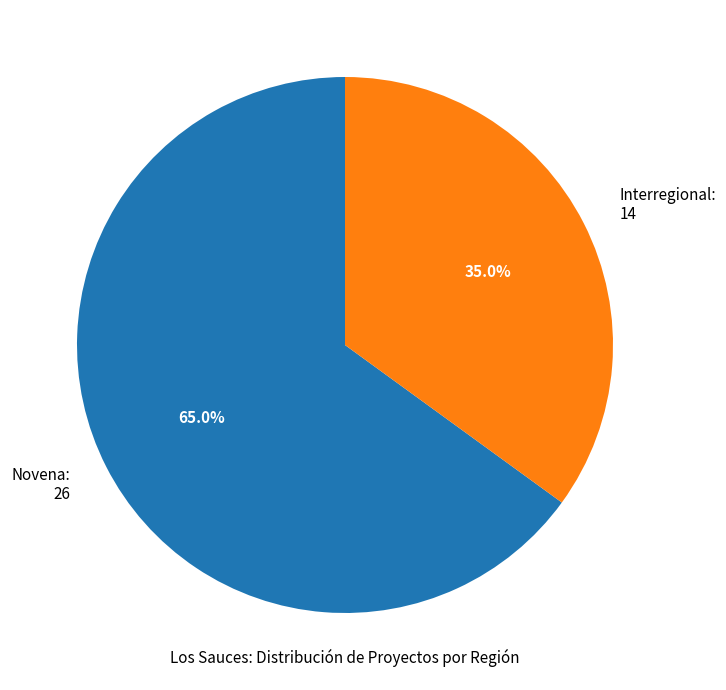

How many segments does this pie chart have?

2